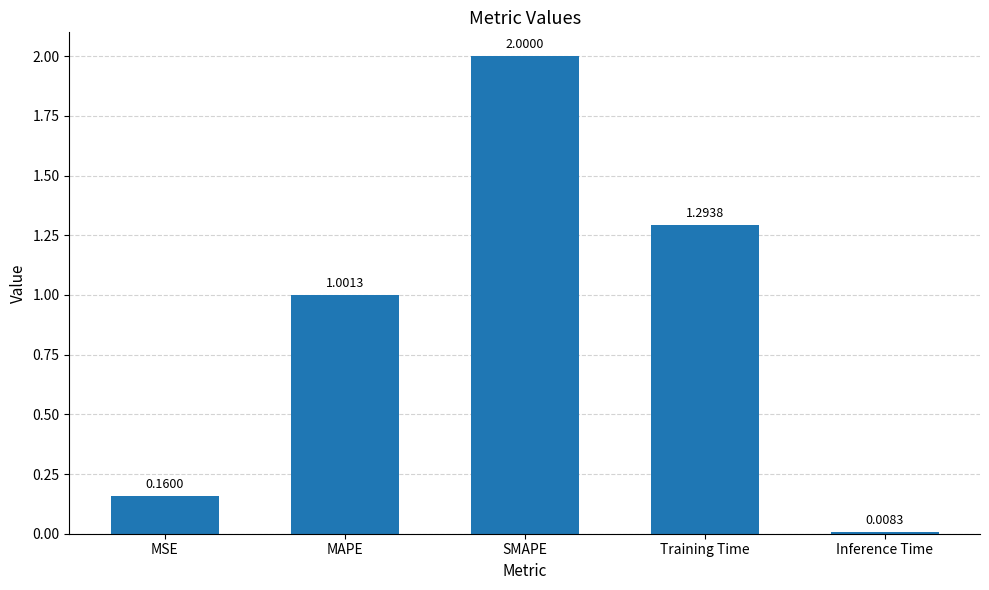

What is the approximate value at MAPE?

1.0